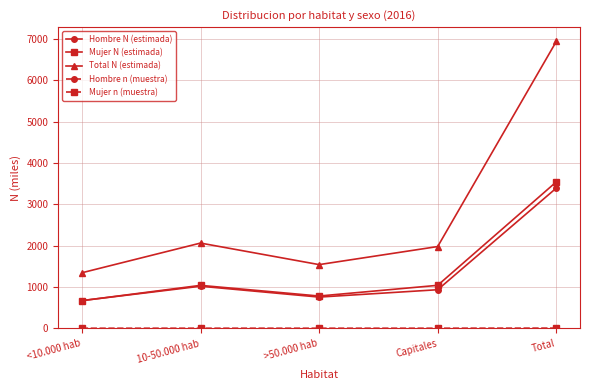

How many categories are shown in the chart?

5